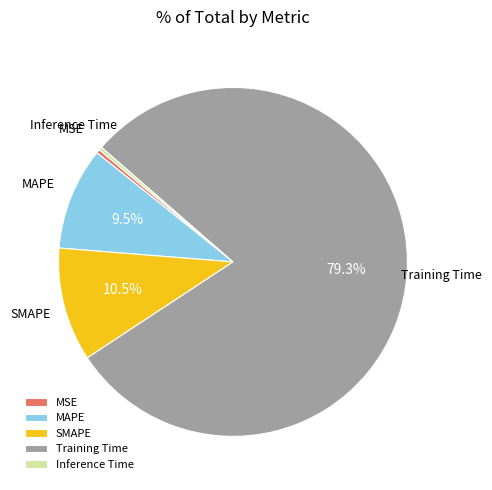

Which slice is the largest?

Training Time